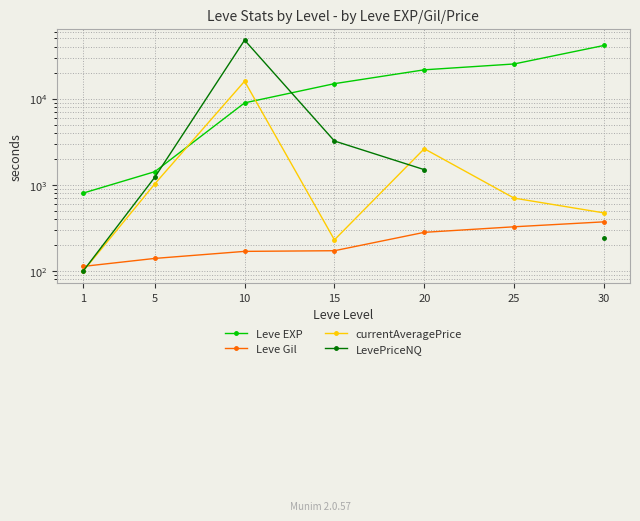

What is the value of the Leve Gil point at the 4th from the left?

172.0